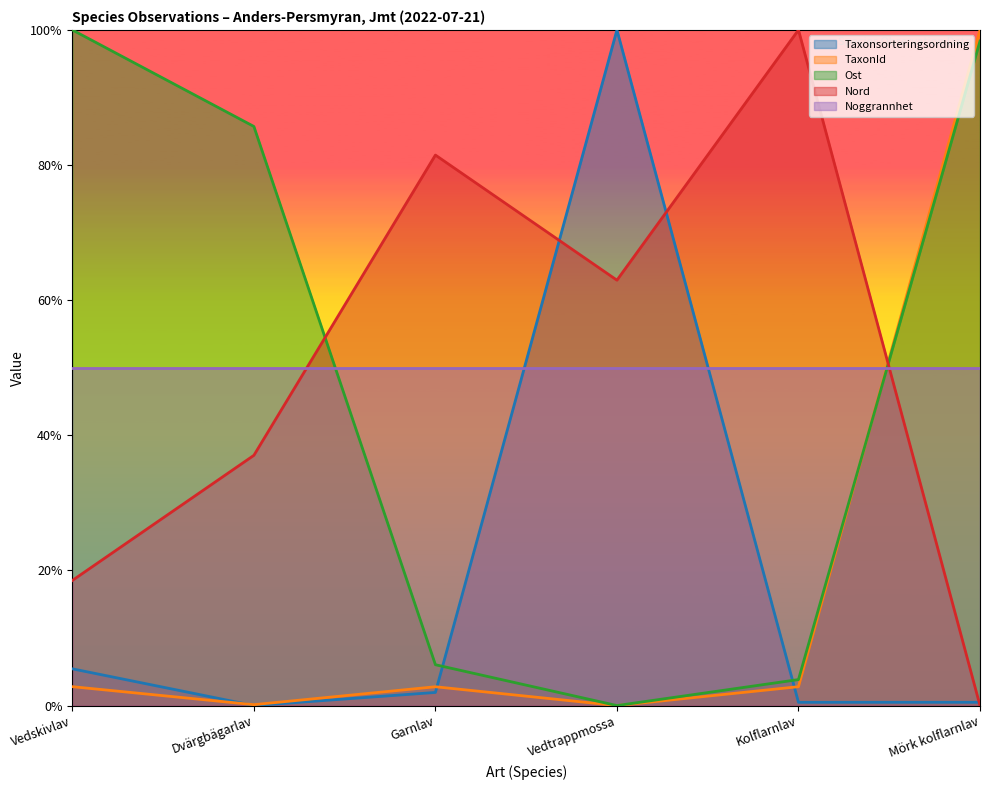

Rank the series at Vedskivlav from highest to lowest value.

Ost, Noggrannhet, Nord, Taxonsorteringsordning, TaxonId